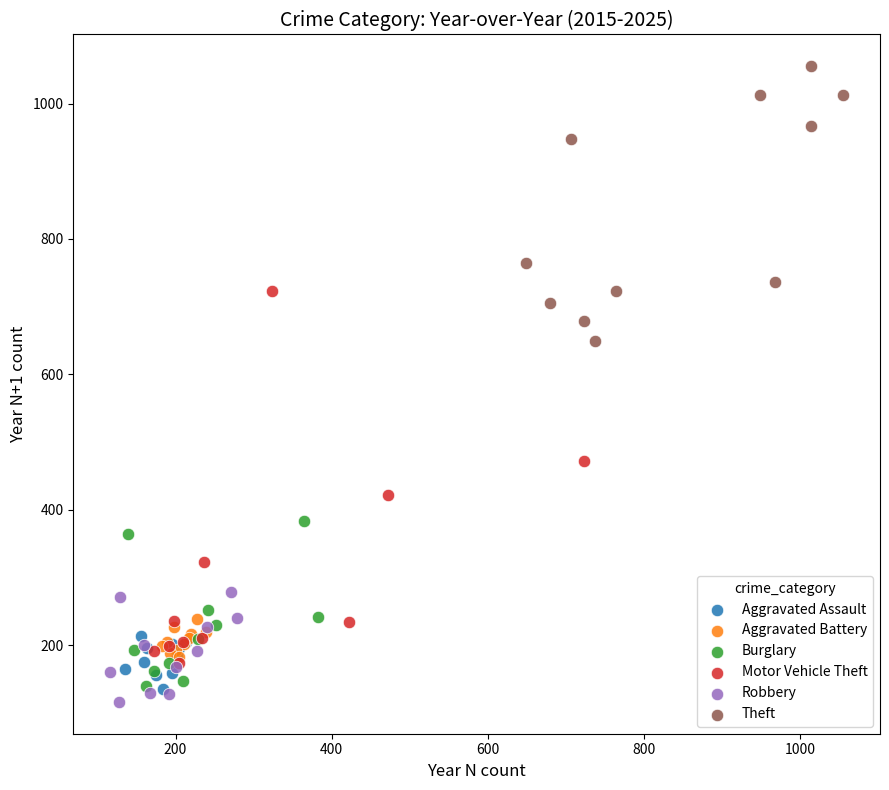

Which series reaches the maximum Y coordinate?

Theft